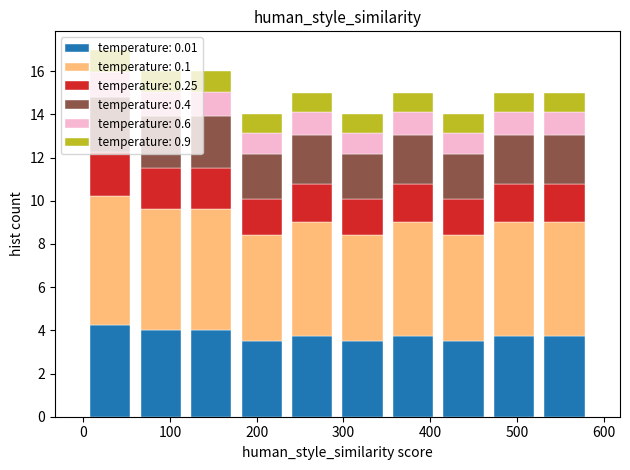

Which range on the x-axis has the tallest stacked bar (by total height)?

0 to 60